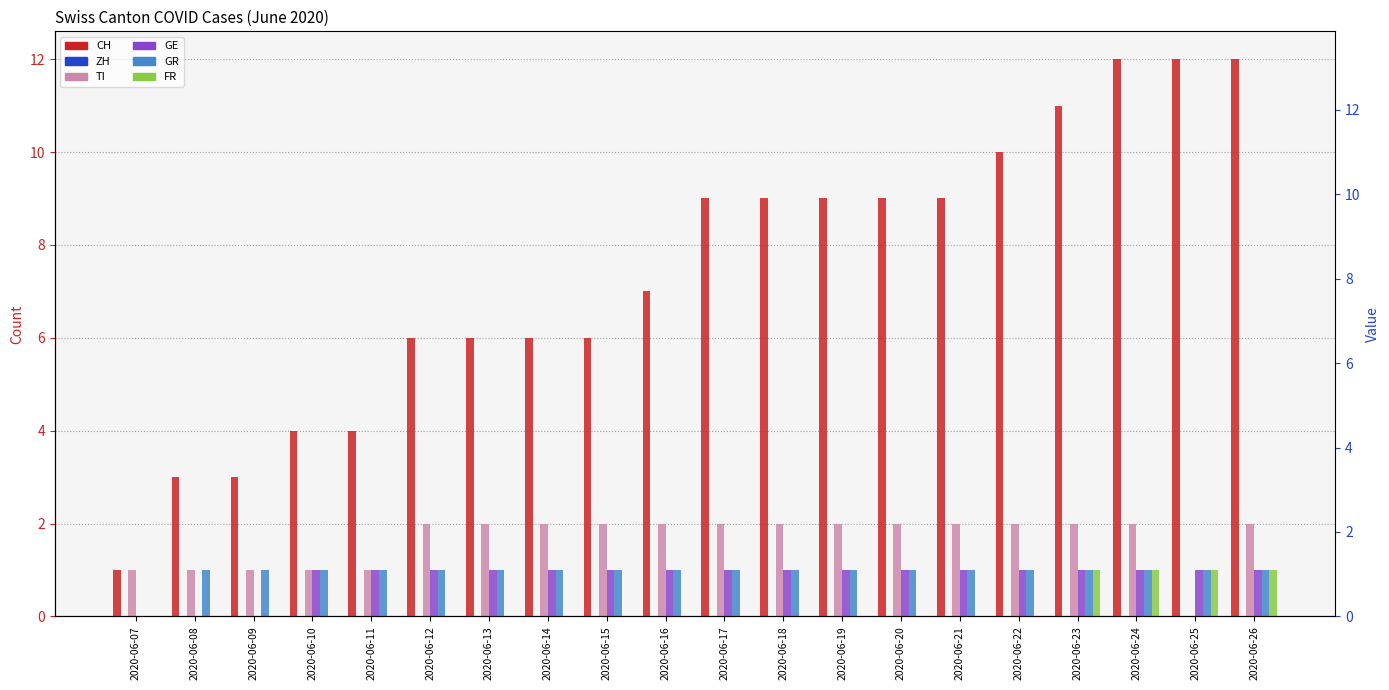

What is the maximum value shown in the chart?

12